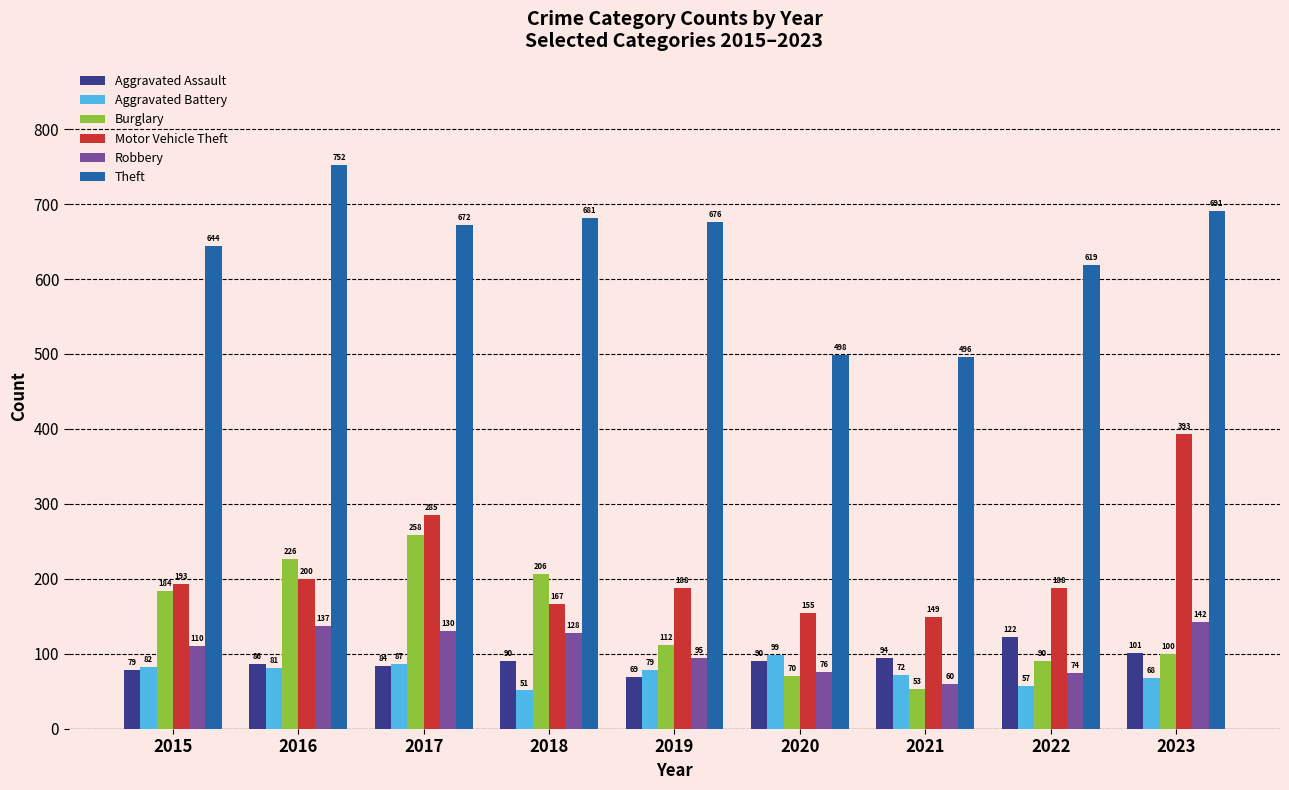

What is the value of the Theft bar at the 5th from the left?

676